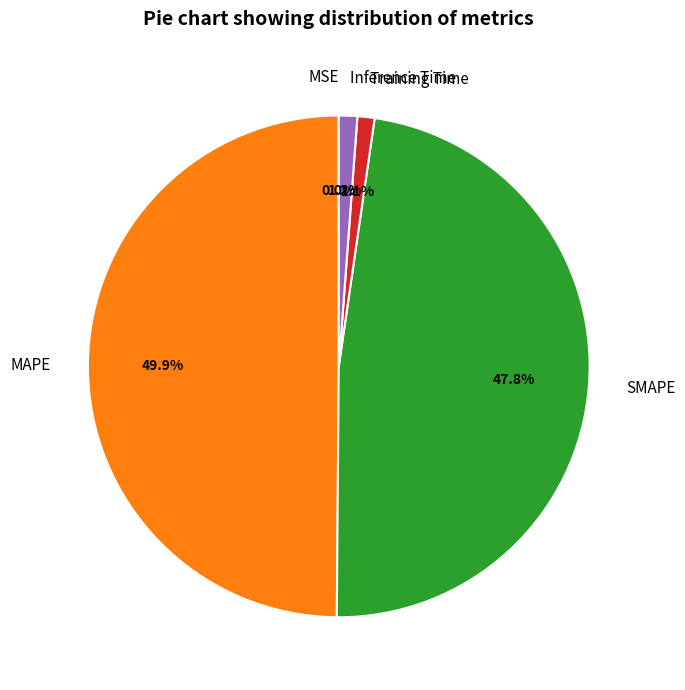

Does Training Time represent more than half of the total?

No